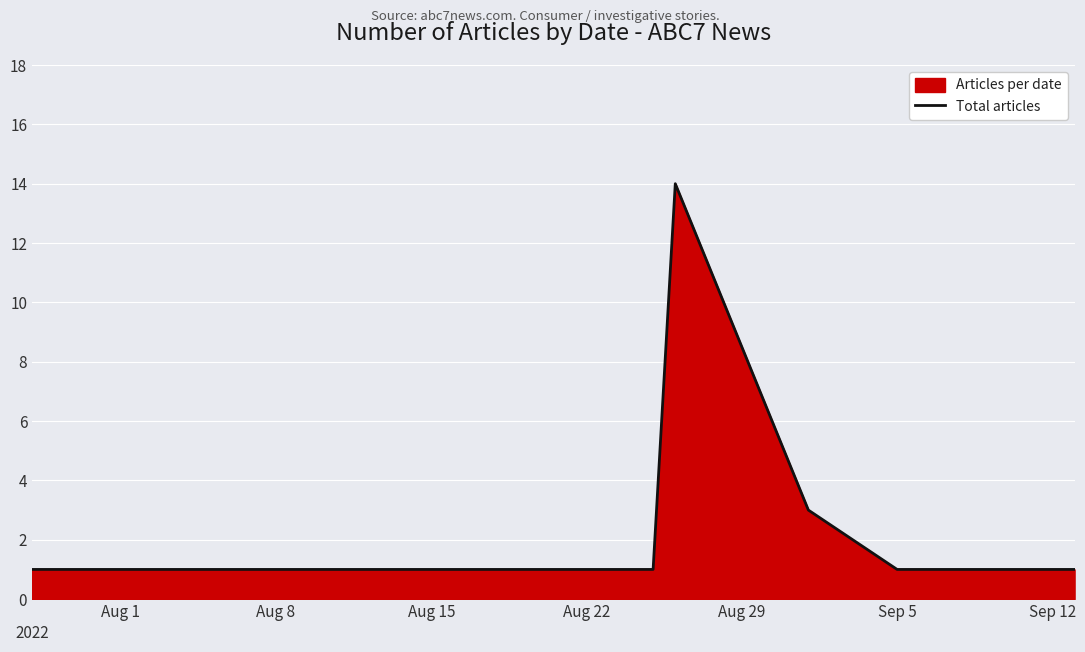

True or false: the data shows 0 at Sep 5.

False